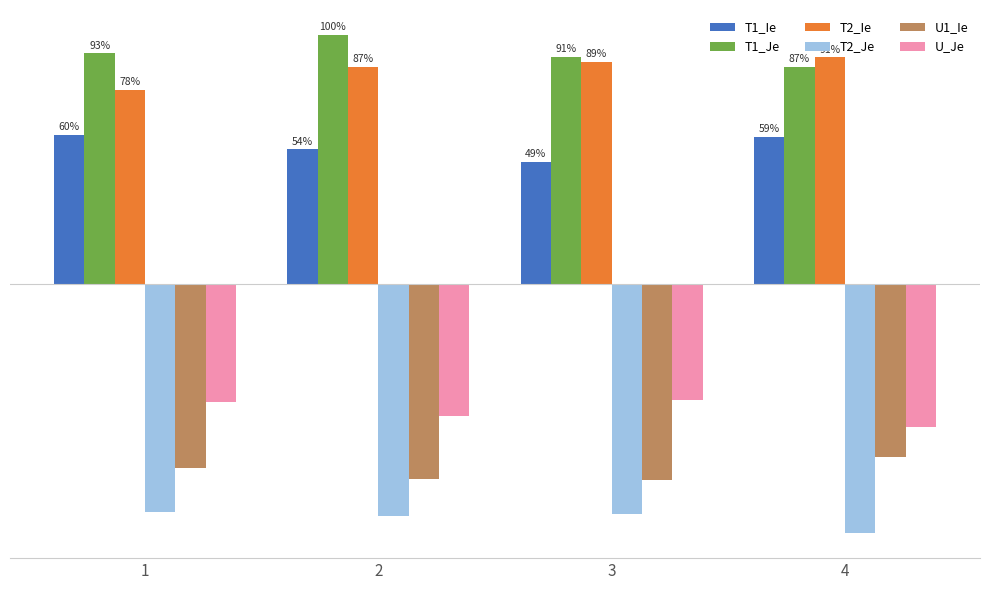

What are all the series names shown in the legend?

T1_Ie, T1_Je, T2_Ie, T2_Je, U1_Ie, U_Je